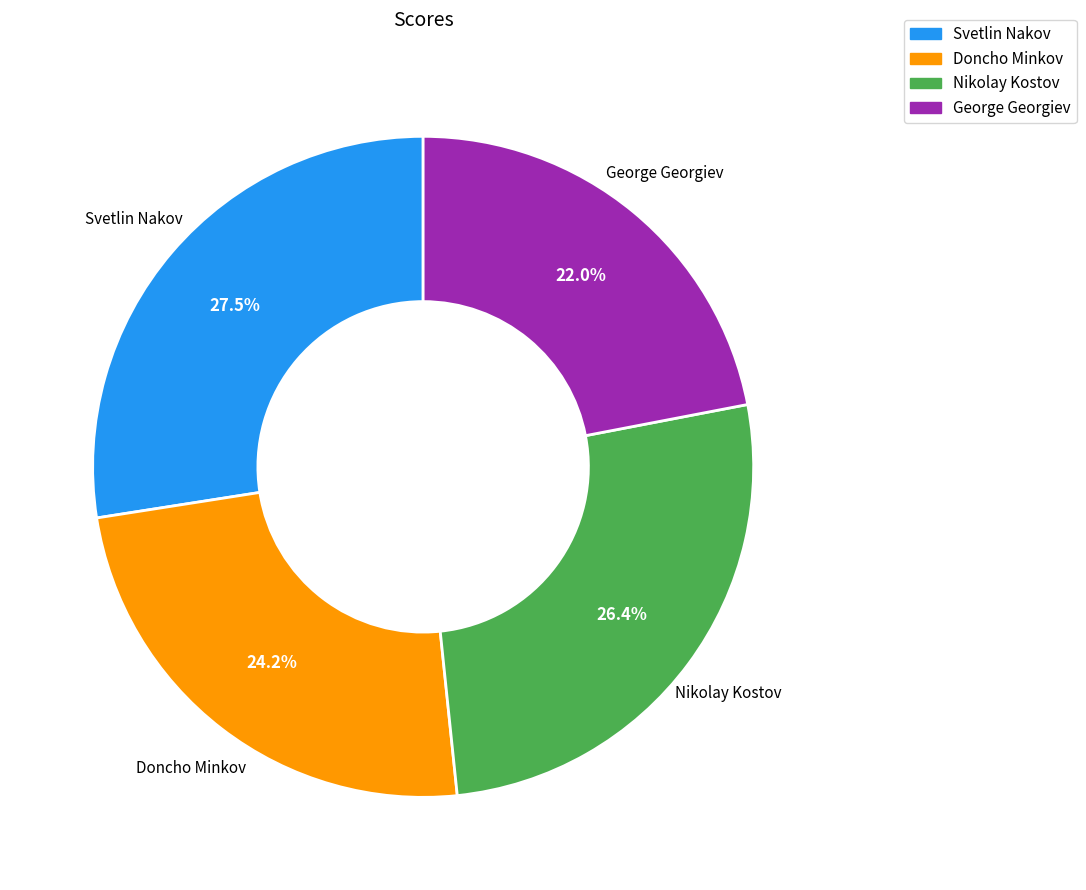

How many slices are in this pie chart?

4